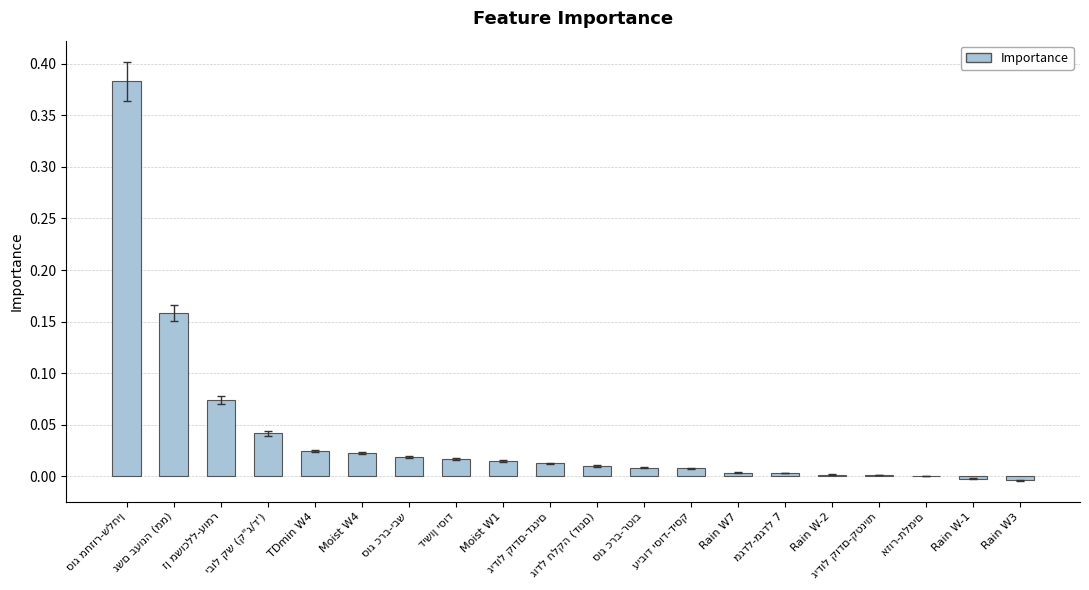

Rank the categories by value from lowest to highest.

Rain W3, Rain W-1, אזור-תלמים, גידול קודם-קטניות, Rain W-2, מגדל-מגדל 7, Rain W7, עיבוד יסוד-דיסק, סוג כרב-רטוב, גודל חלקה (דונם), גידול קודם-דגנים, Moist W1, דישון יסוד, סוג כרב-יבש, Moist W4, TDmin W4, יבול קש (ק"ג/ד'), זן משוכלל-עומר, גשם בעונה (ממ), סוג מחזור-שלחין